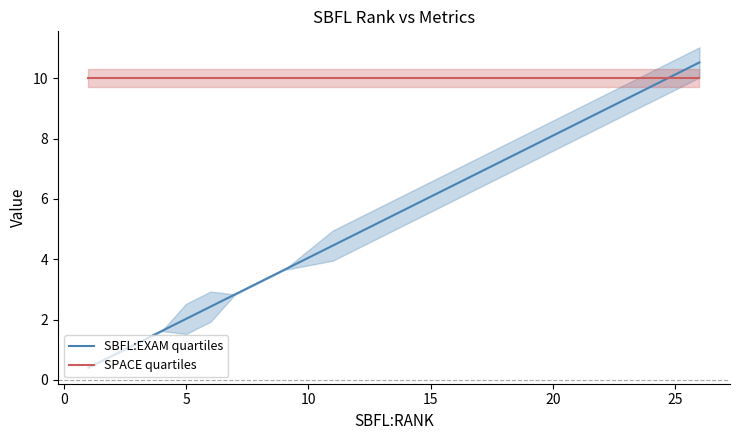

What is the highest value of the SPACE quartiles series?

10.0